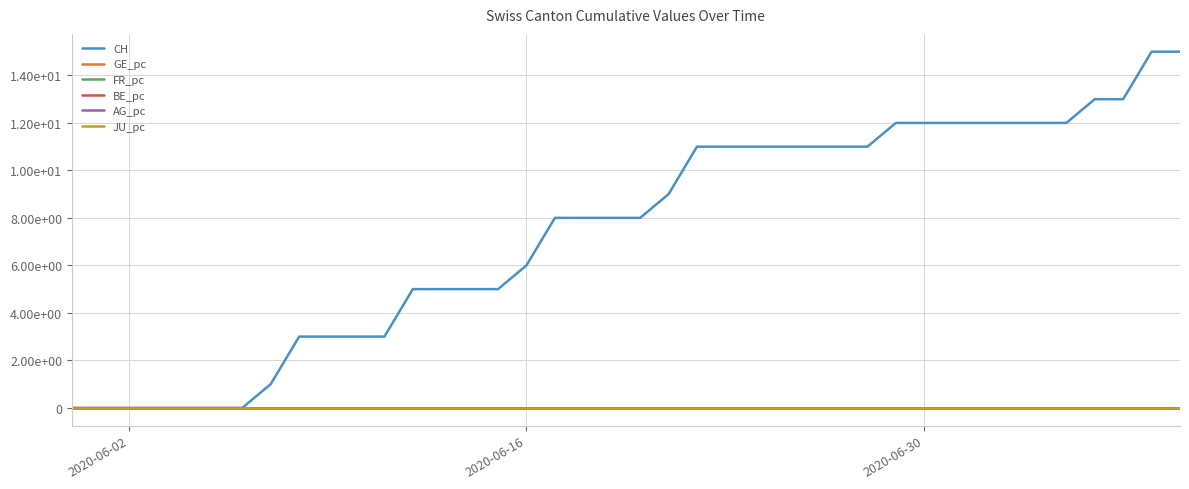

Is this an area chart (filled region under the line)?

No